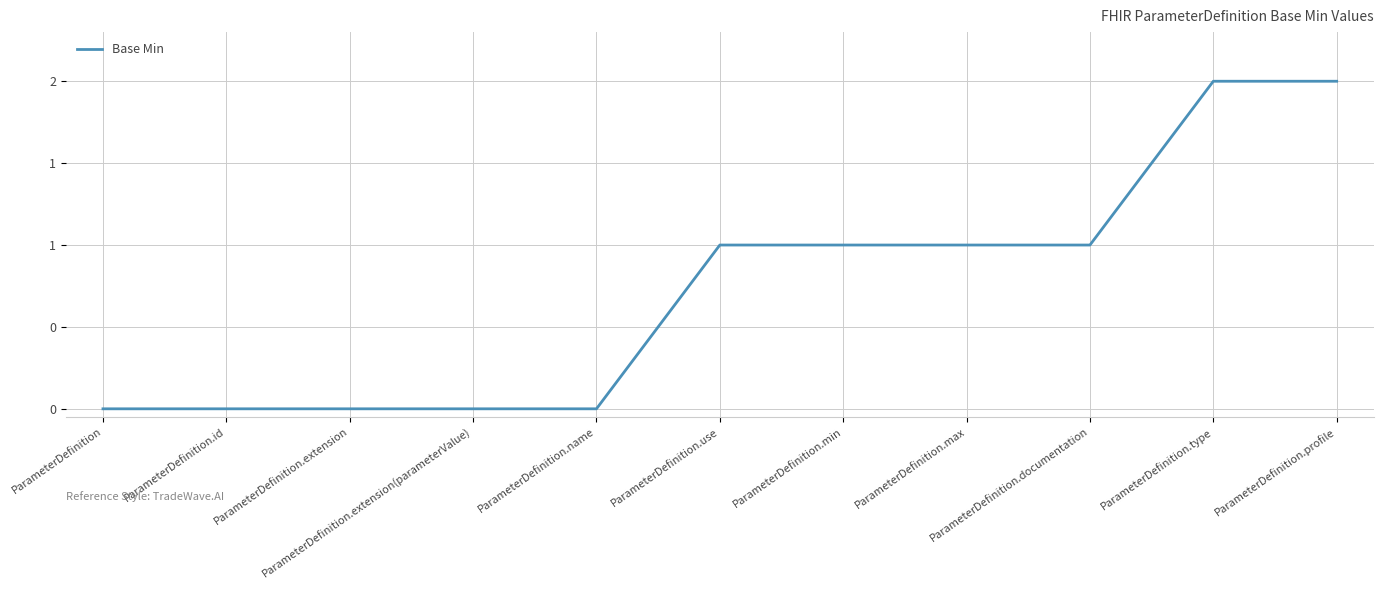

Does the chart display data point markers on the line(s)?

No